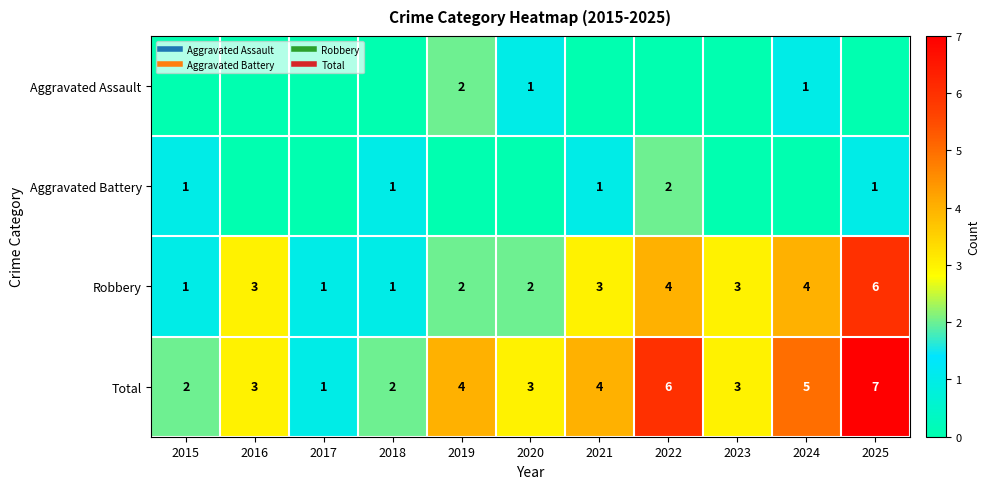

At how many categories does at least one series exceed 5?

2